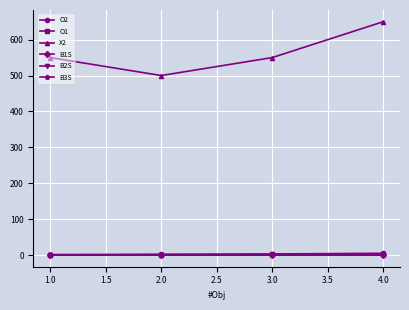

Which series has the largest total across all categories?

X2